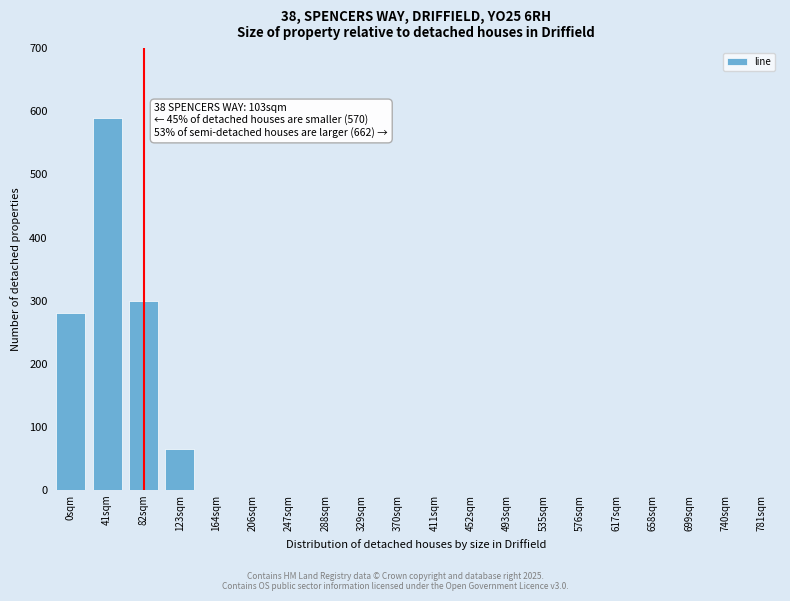

Reading left to right, transcribe all the data shown in this chart.

0sqm=280	41sqm=590	82sqm=300	123sqm=65	164sqm=0	206sqm=0	247sqm=0	288sqm=0	329sqm=0	370sqm=0	411sqm=0	452sqm=0	493sqm=0	535sqm=0	576sqm=0	617sqm=0	658sqm=0	699sqm=0	740sqm=0	781sqm=0